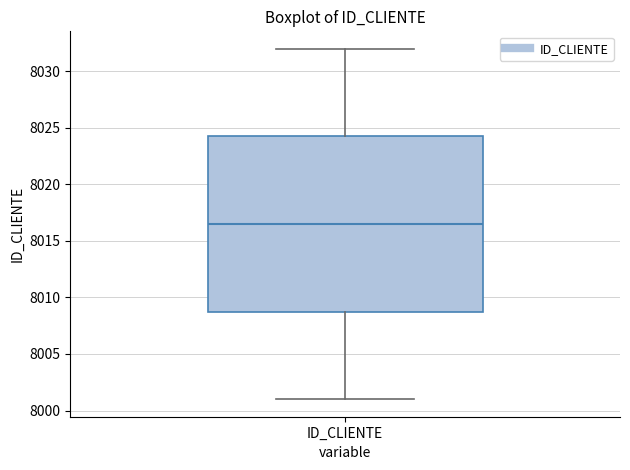

Read this box plot against the y-axis: the position of the median line, the range covered by the box, and the ends of both whiskers. The values are not printed on the chart, so give them approximately, as read against the axis.

median 8016.5, box 8009.0 to 8024.5, whiskers 8001.0 to 8032.0